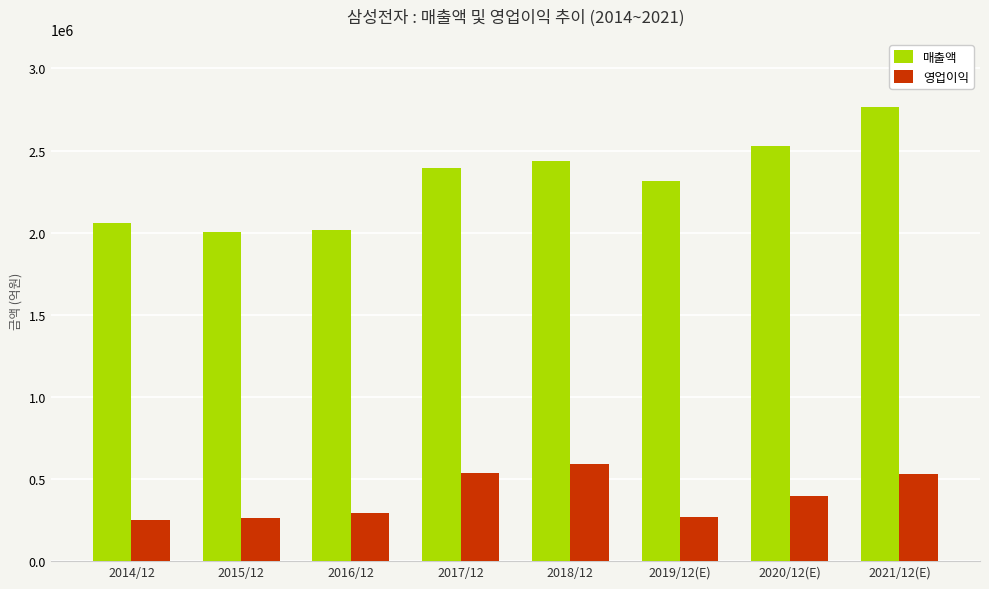

What is the sum of the 매출액 values at 2020/12(E) and 2017/12?

4923492